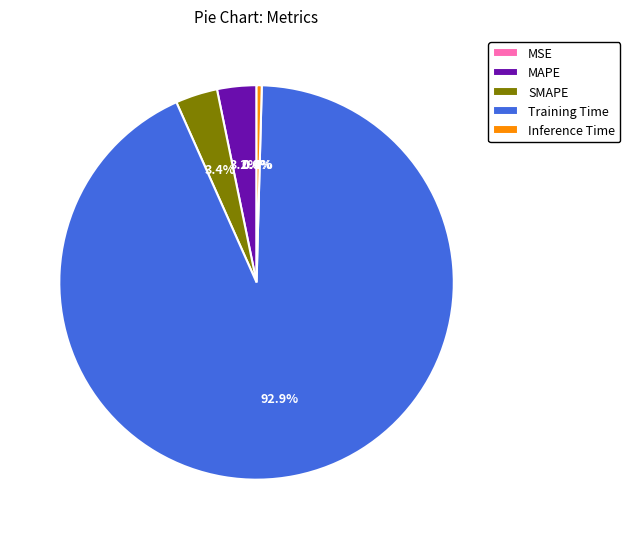

Which category has the biggest portion of the pie?

Training Time